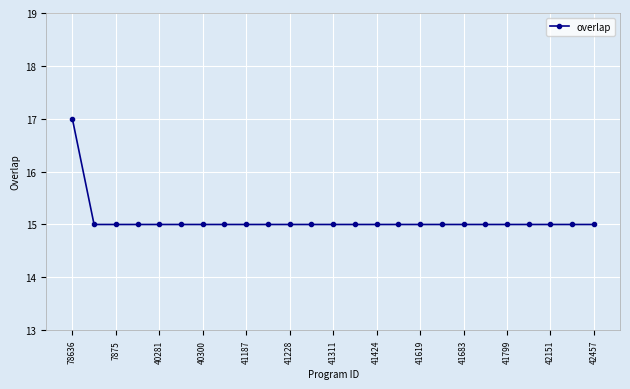

Reading right to left, extract all data points from this chart.

15	15	15	15	15	15	15	15	15	15	15	15	15	15	15	15	15	15	15	15	15	15	15	15	17